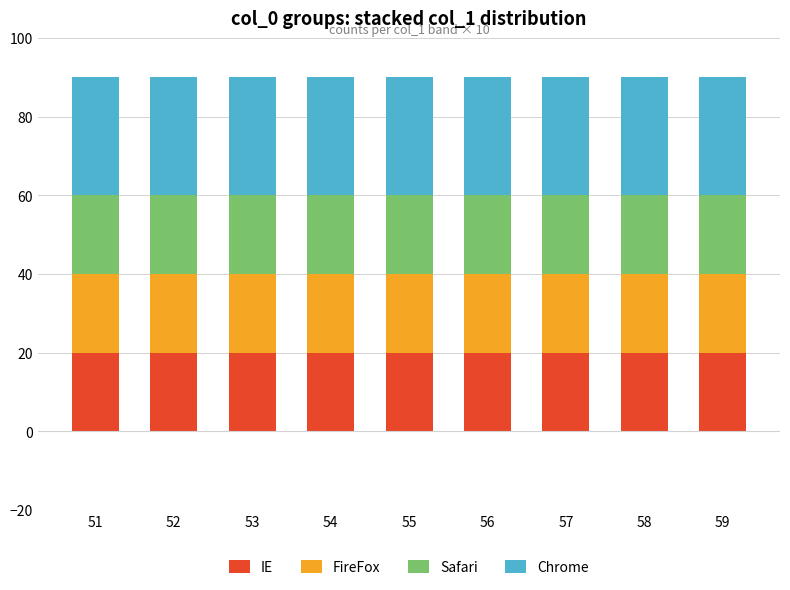

What is the lowest value of the IE series?

20